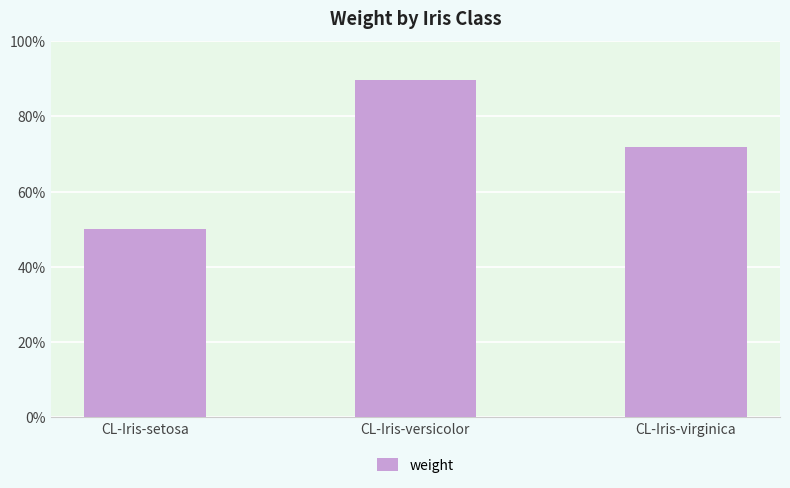

Rank the categories by value from highest to lowest.

CL-Iris-versicolor, CL-Iris-virginica, CL-Iris-setosa